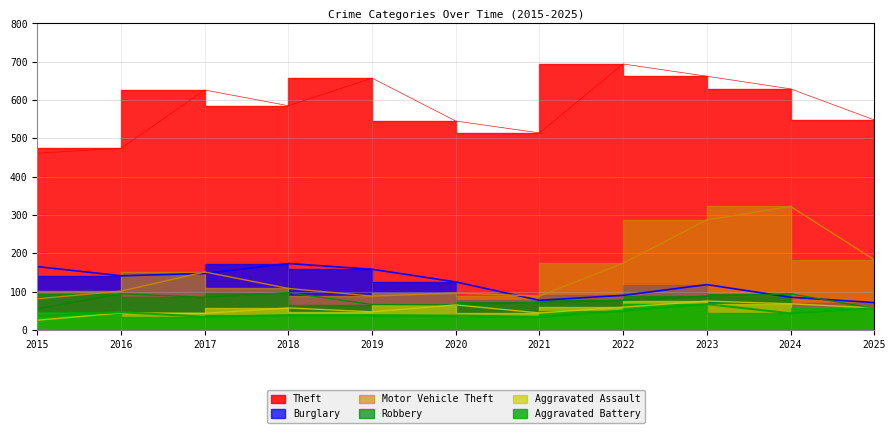

Reading left to right, extract all data points from this chart.

Theft: 2015=461	2016=474	2017=626	2018=585	2019=657	2020=545	2021=514	2022=694	2023=662	2024=629	2025=548
Burglary: 2015=165	2016=141	2017=147	2018=173	2019=158	2020=125	2021=77	2022=90	2023=118	2024=85	2025=71
Motor Vehicle Theft: 2015=81	2016=101	2017=151	2018=108	2019=88	2020=96	2021=88	2022=174	2023=287	2024=322	2025=183
Robbery: 2015=55	2016=94	2017=85	2018=97	2019=66	2020=65	2021=72	2022=77	2023=88	2024=94	2025=56
Aggravated Assault: 2015=25	2016=44	2017=43	2018=57	2019=47	2020=65	2021=44	2022=59	2023=75	2024=68	2025=57
Aggravated Battery: 2015=36	2016=46	2017=34	2018=38	2019=38	2020=37	2021=34	2022=50	2023=67	2024=43	2025=57